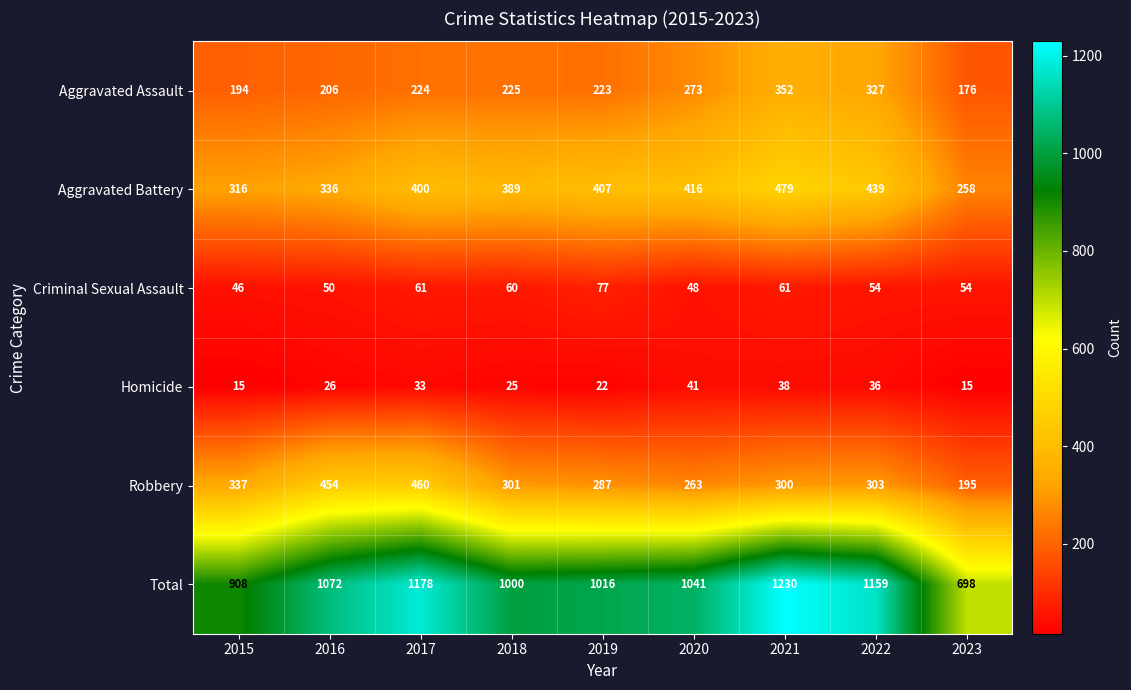

Is it true that Aggravated Assault equals 225 at 2018?

True